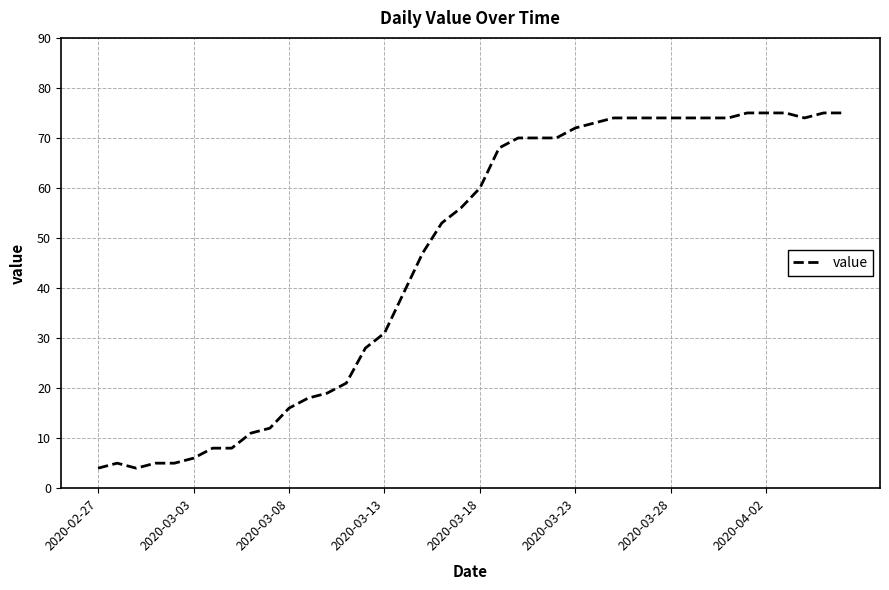

What is the maximum value shown in the chart?

75